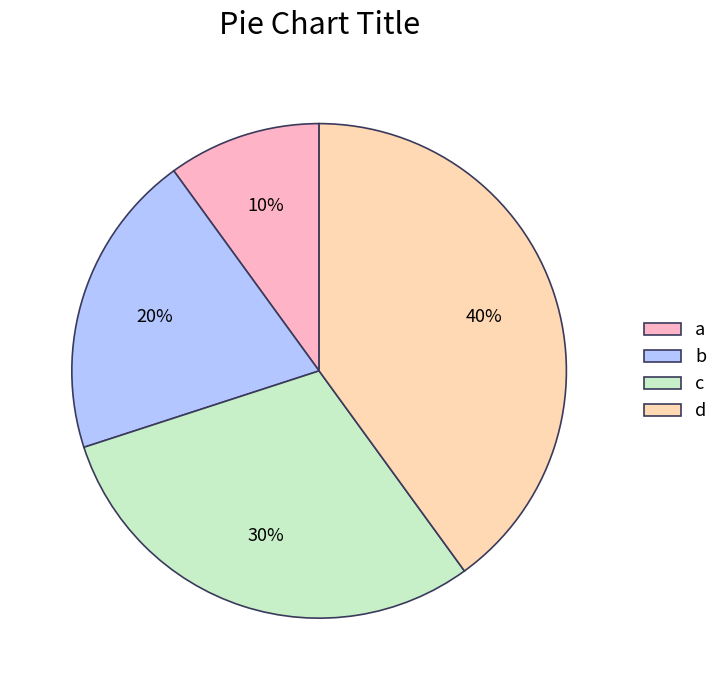

Is it true that b is 14% of the pie?

False